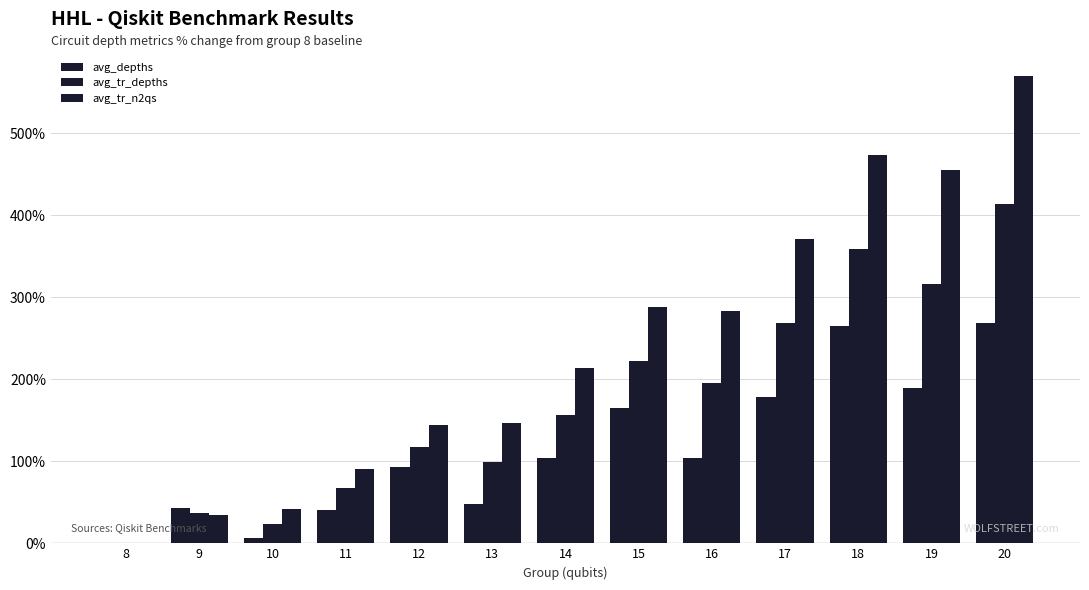

Are the bars grouped side by side (vs. stacked)?

Yes